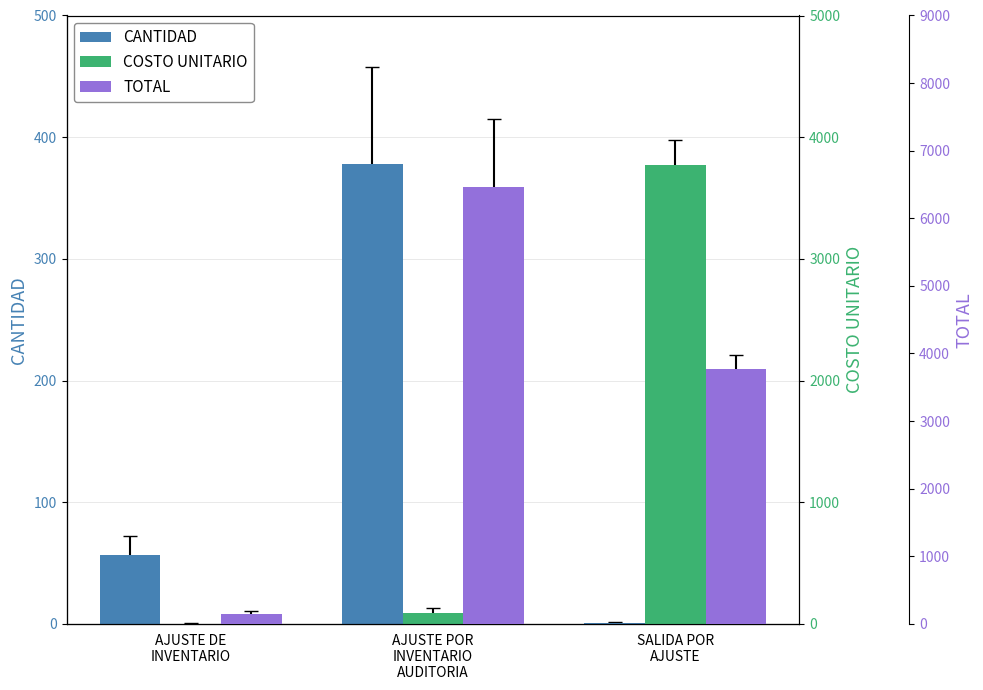

What is the total value across all series at AJUSTE DE
INVENTARIO?

213.2